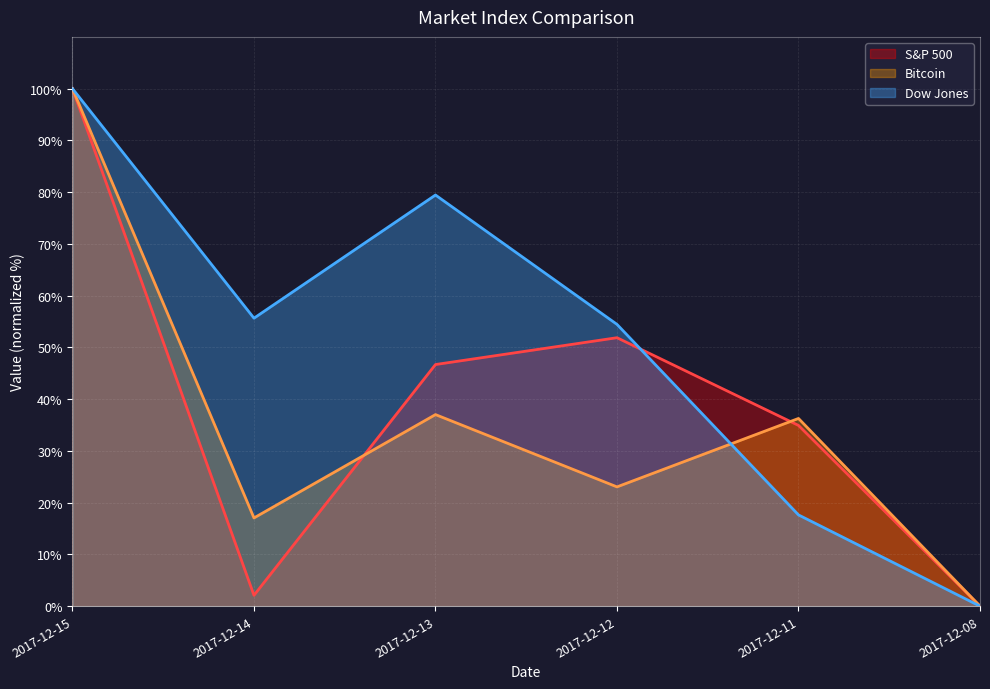

At which category is the sum across all series the highest?

2017-12-15